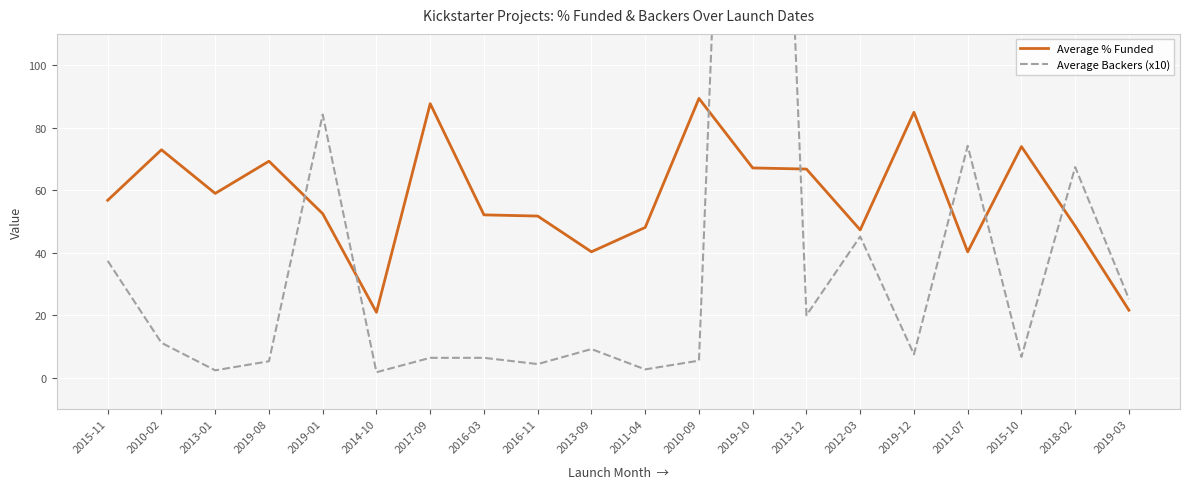

Which series has the largest range (max minus min)?

Average Backers (x10)